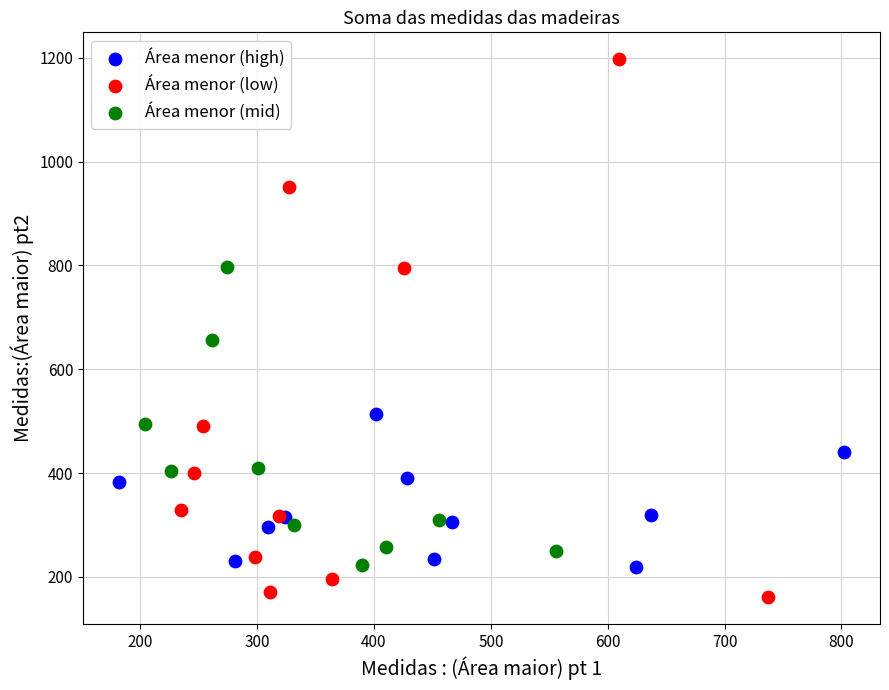

Which series reaches the minimum Y coordinate?

Área menor (low)